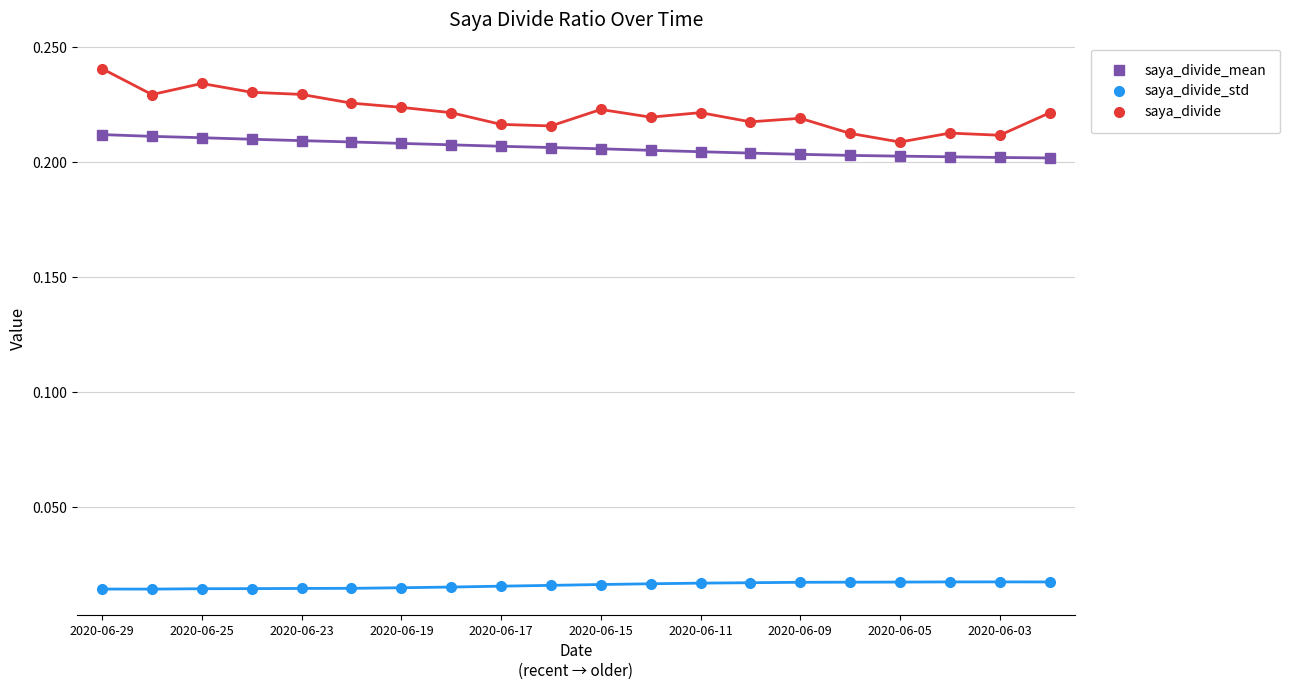

Count the saya_divide_std values in the range 0 to 1.

20